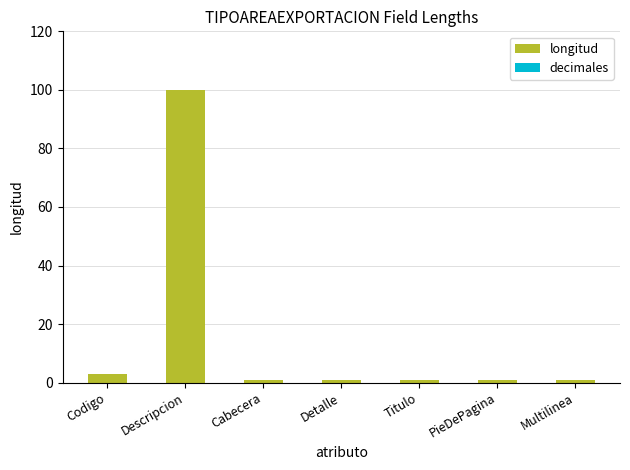

How many distinct data groups are displayed?

1